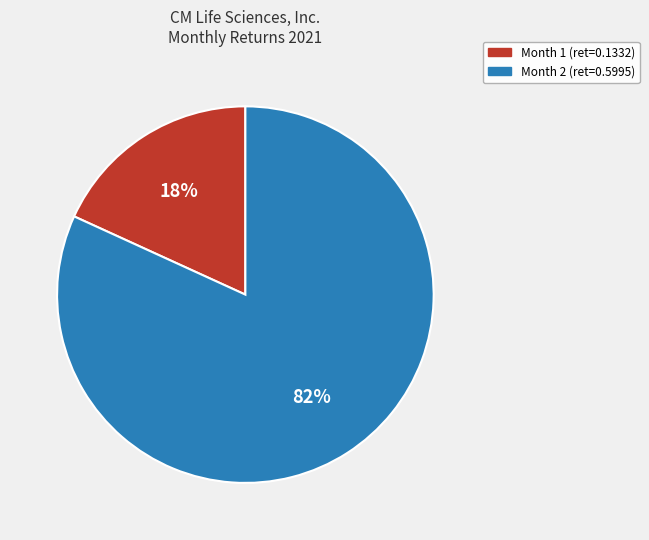

To the nearest percent, what is the average slice percentage?

50%